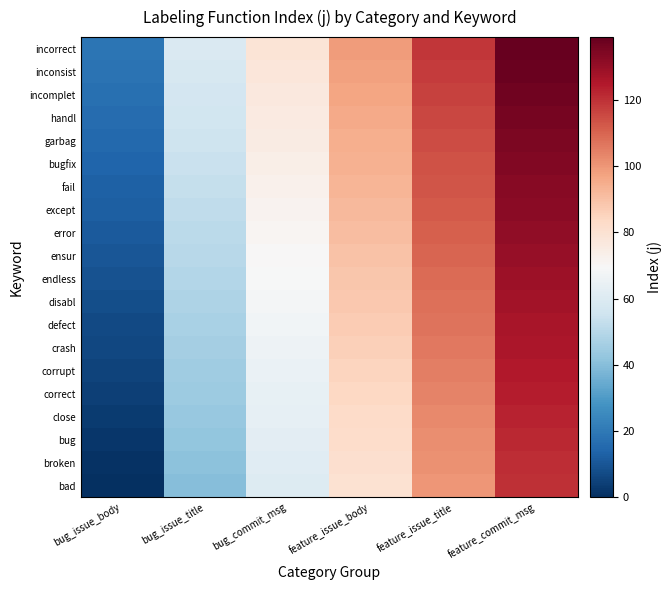

How many series are shown in this chart?

20